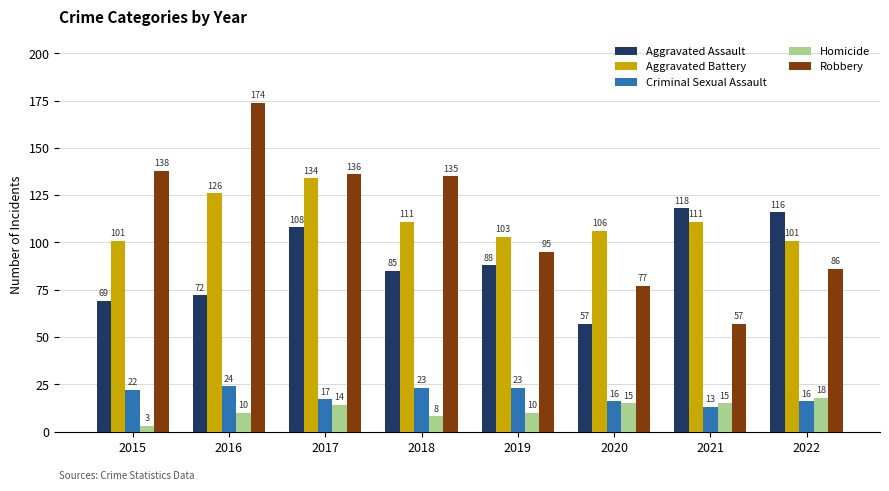

What is the difference between the Aggravated Battery values at 2020 and 2017?

28